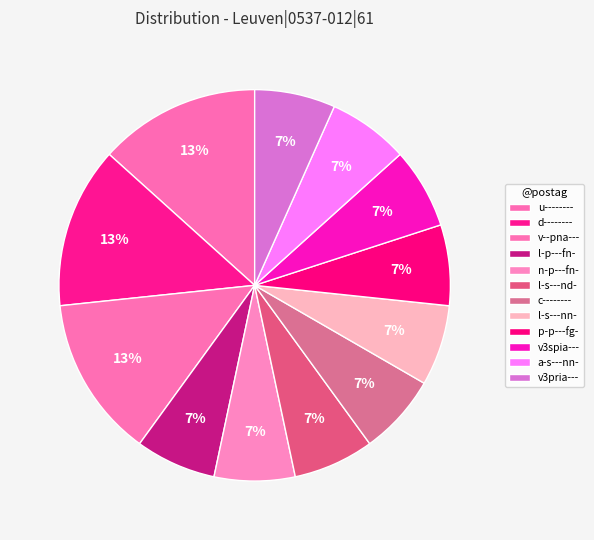

How many segments does this pie chart have?

12